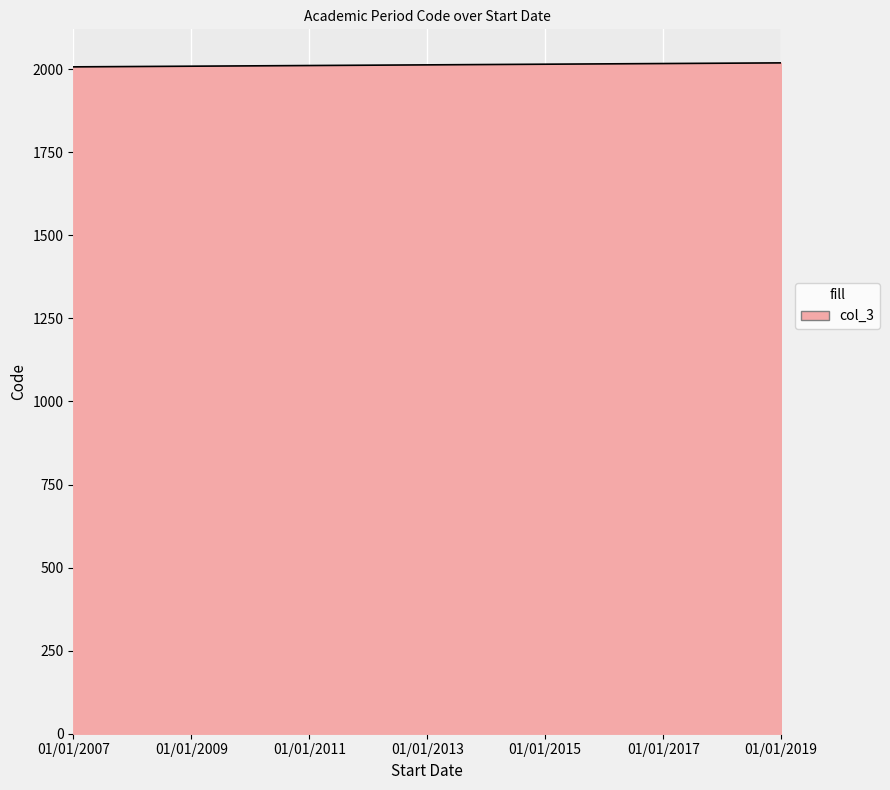

What is the maximum value shown in the chart?

2019